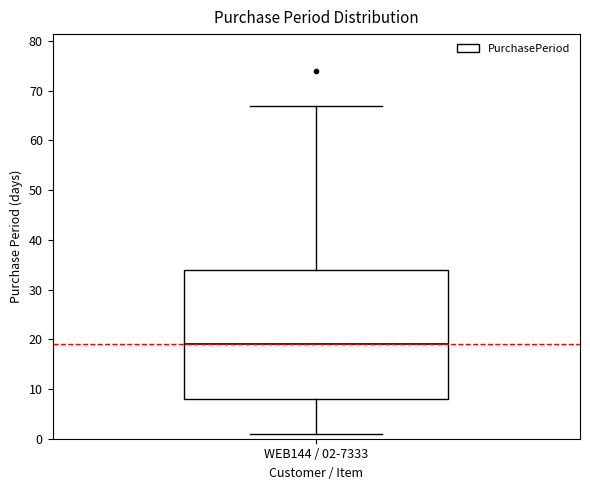

Where is the lower edge of the box for WEB144 / 02-7333 on the y-axis? The values are not printed on the chart, so give them approximately, as read against the axis.

8